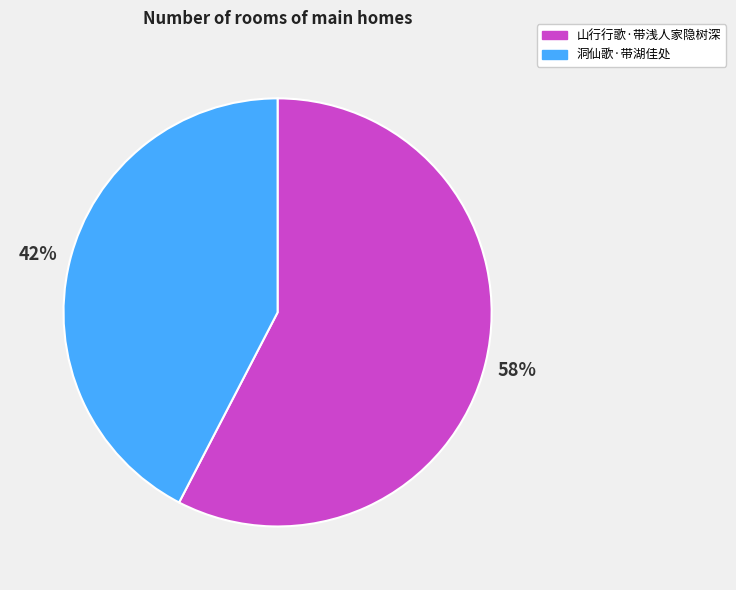

Approximately how many times larger is the value at 洞仙歌·带湖佳处 compared to 山行行歌·带浅人家隐树深?

0.7